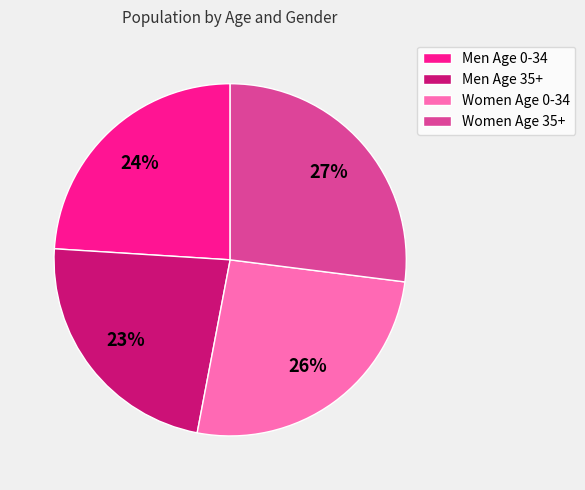

Which slice is the smallest?

Men Age 35+